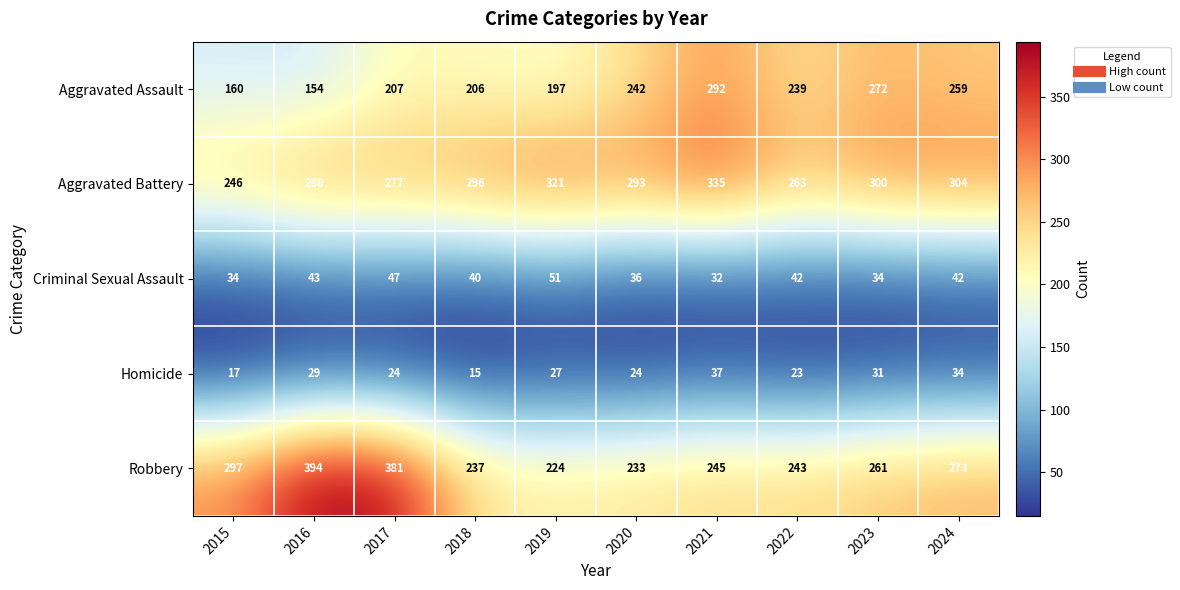

Which series has the largest range (max minus min)?

Robbery